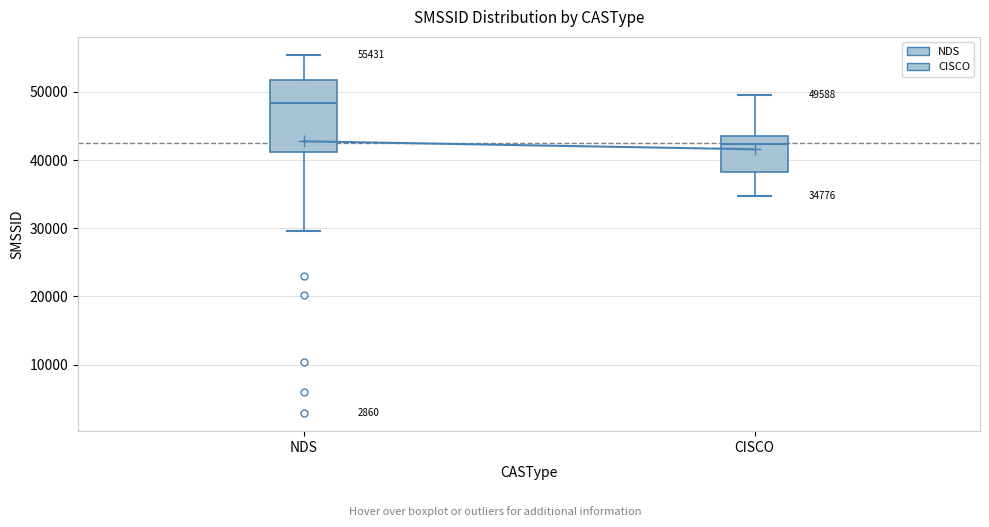

Which box has the highest median line?

NDS